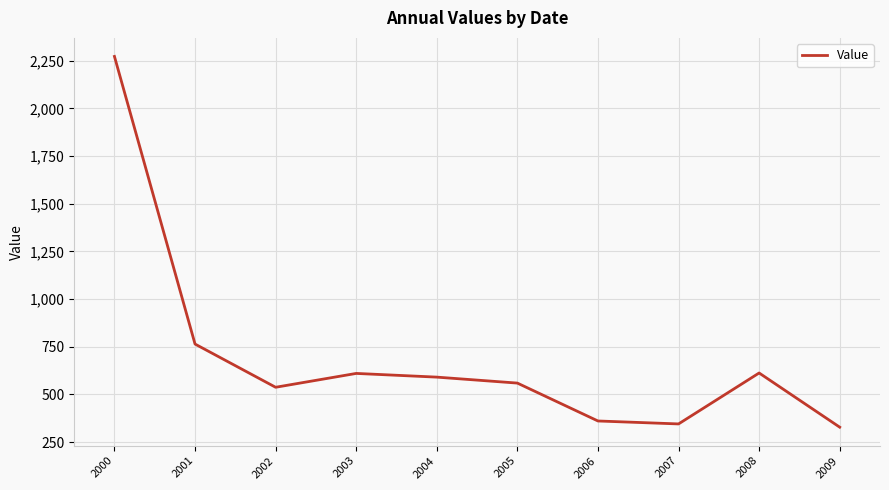

What is the sum of all values?

6984.5